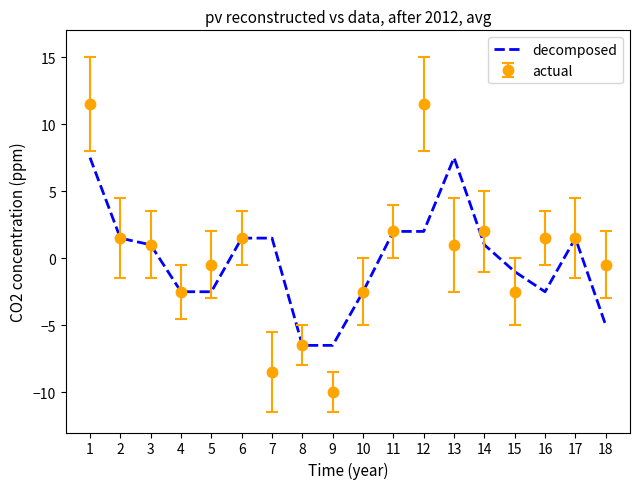

Between 7 and 11, which series saw the biggest shift?

actual